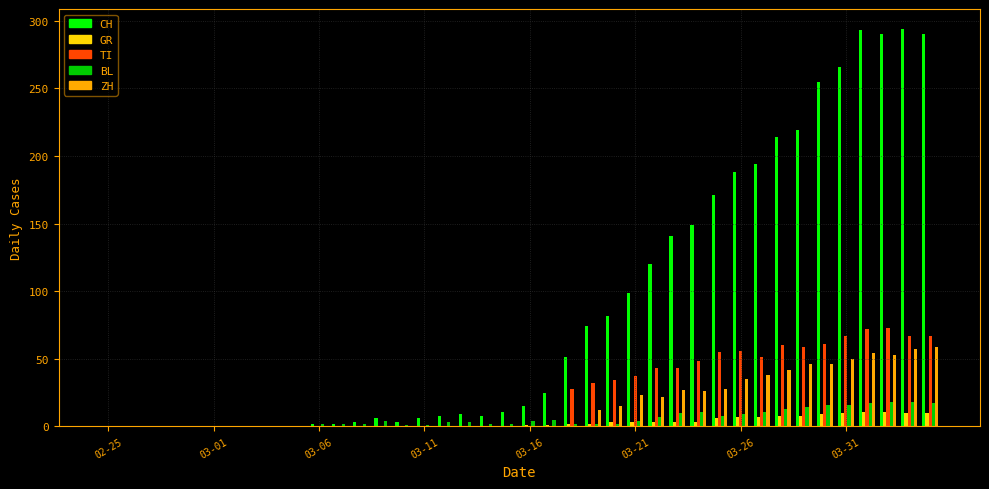

What is the sum of all BL values?

226